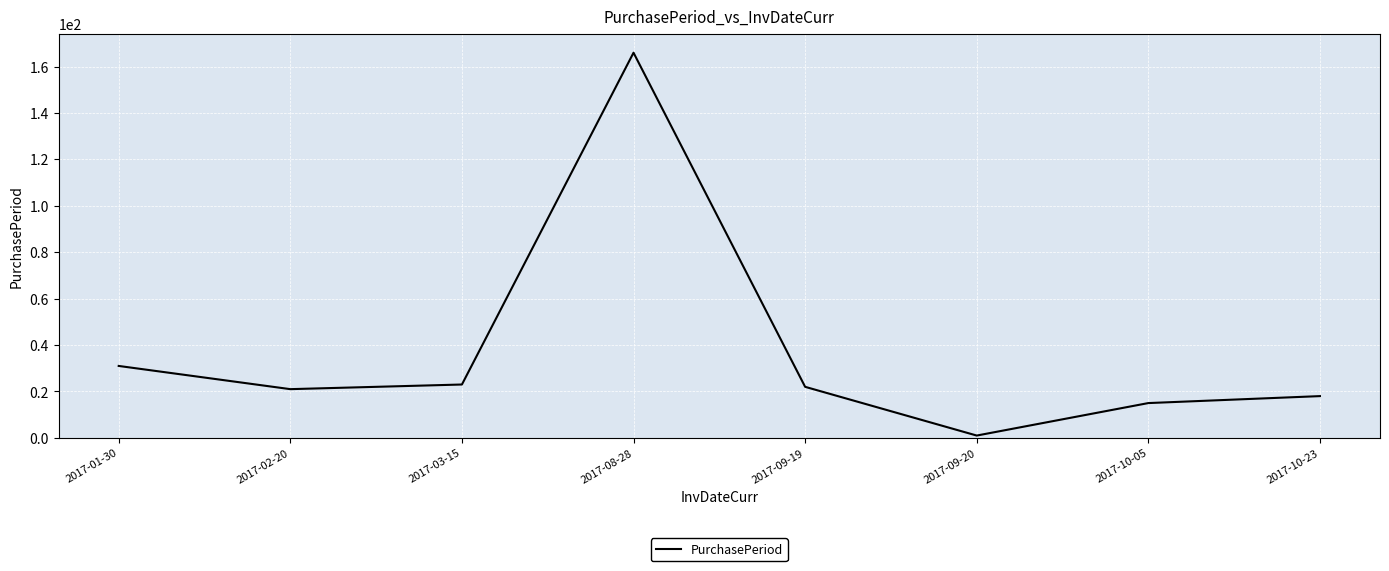

How many values are below 22?

4